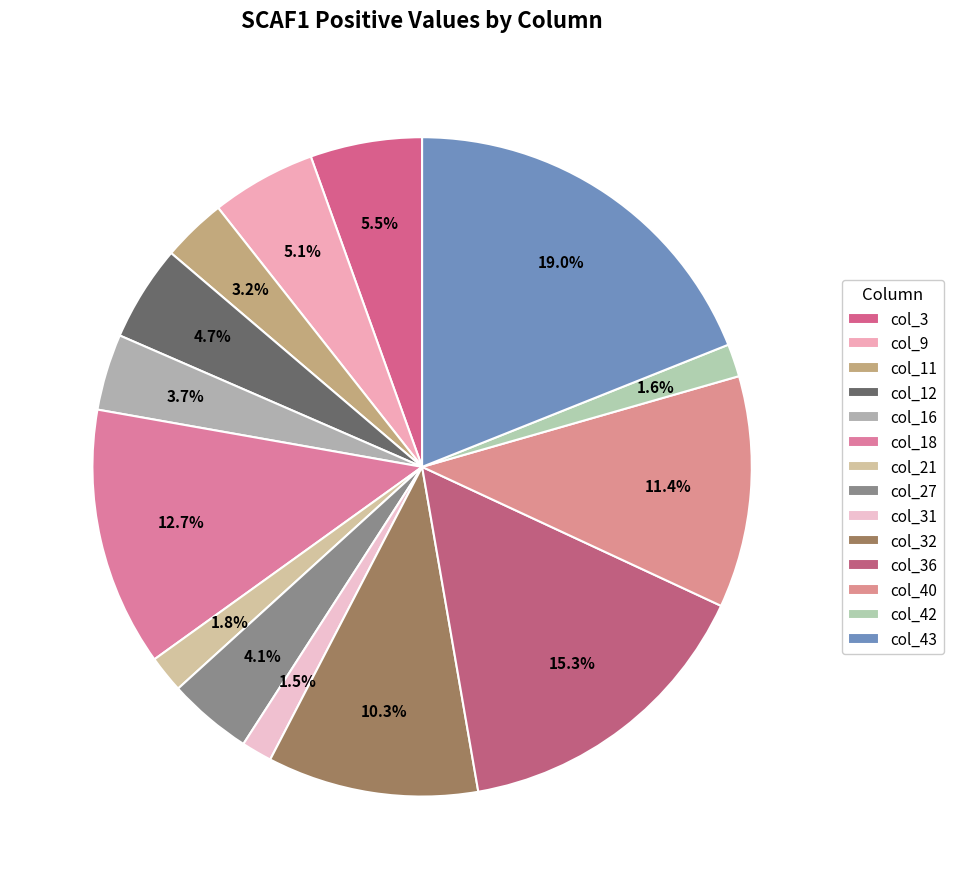

To the nearest percent, what is the average slice percentage?

7%